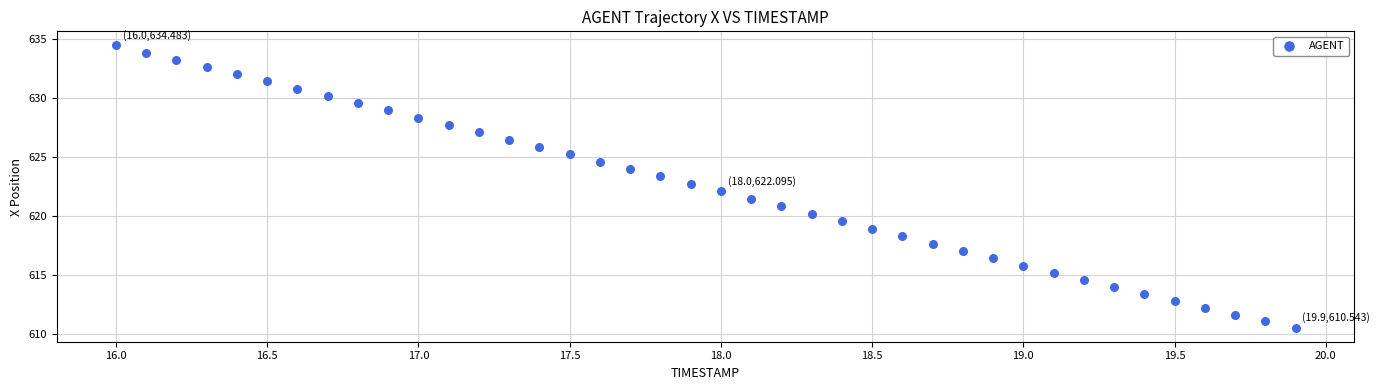

What is the range of Y values (max minus min)?

23.9